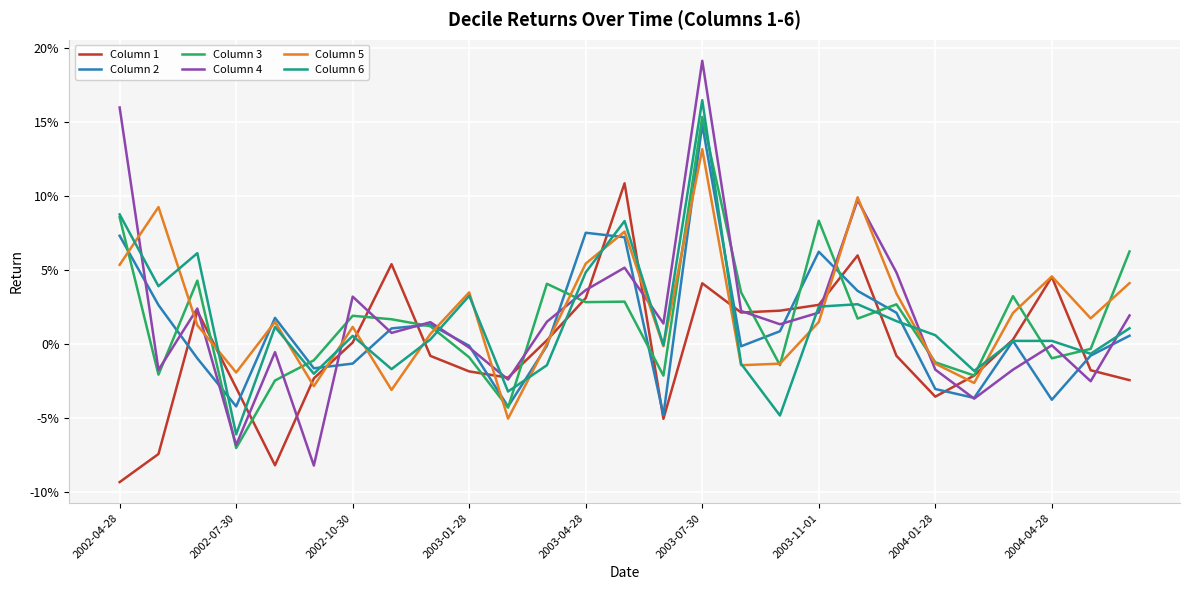

After their last crossing, which series has the higher values: Column 3 or Column 5?

Column 3